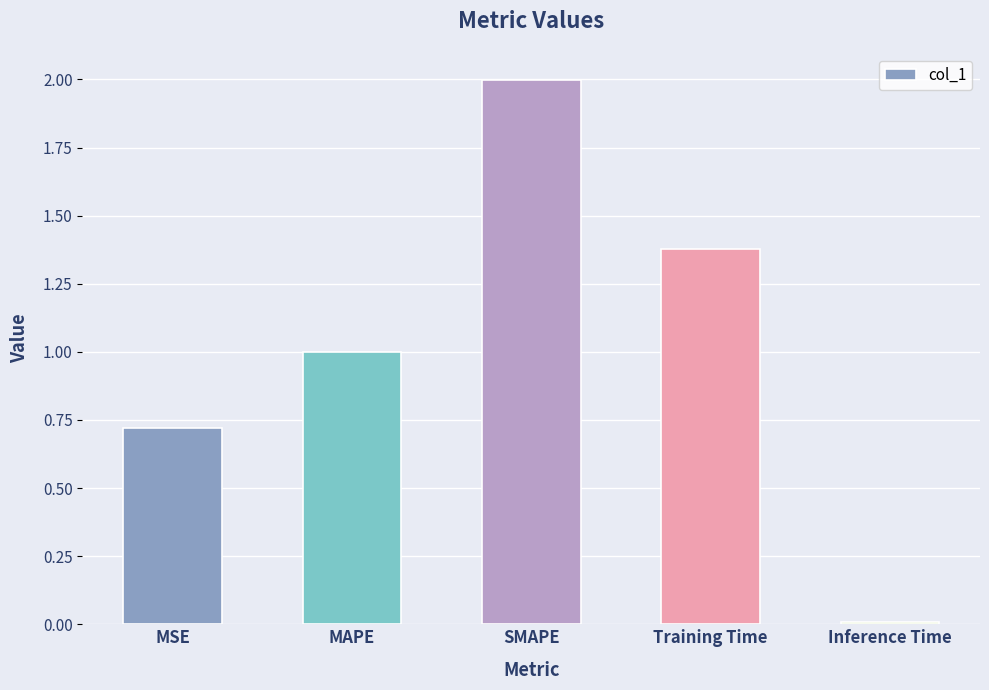

Which has a higher value, Training Time or MAPE?

Training Time